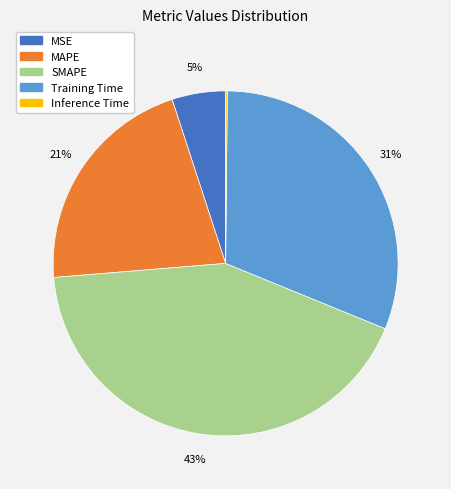

What percentage is the MAPE slice, to the nearest percent?

21%